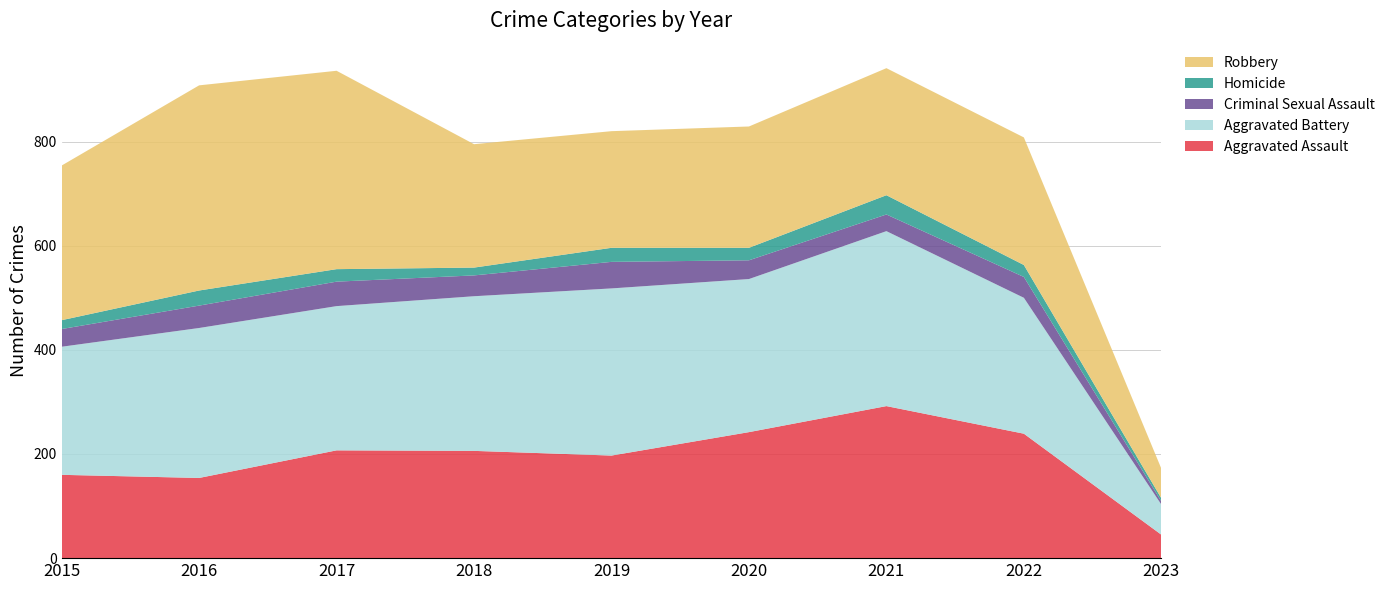

Reading right to left, transcribe all the data shown in this chart.

Aggravated Assault: 45	239	292	242	197	206	207	154	160
Aggravated Battery: 58	261	336	294	321	297	277	288	246
Criminal Sexual Assault: 6	40	32	36	51	40	47	43	34
Homicide: 6	23	37	24	27	15	24	29	17
Robbery: 57	245	244	233	224	237	381	394	297